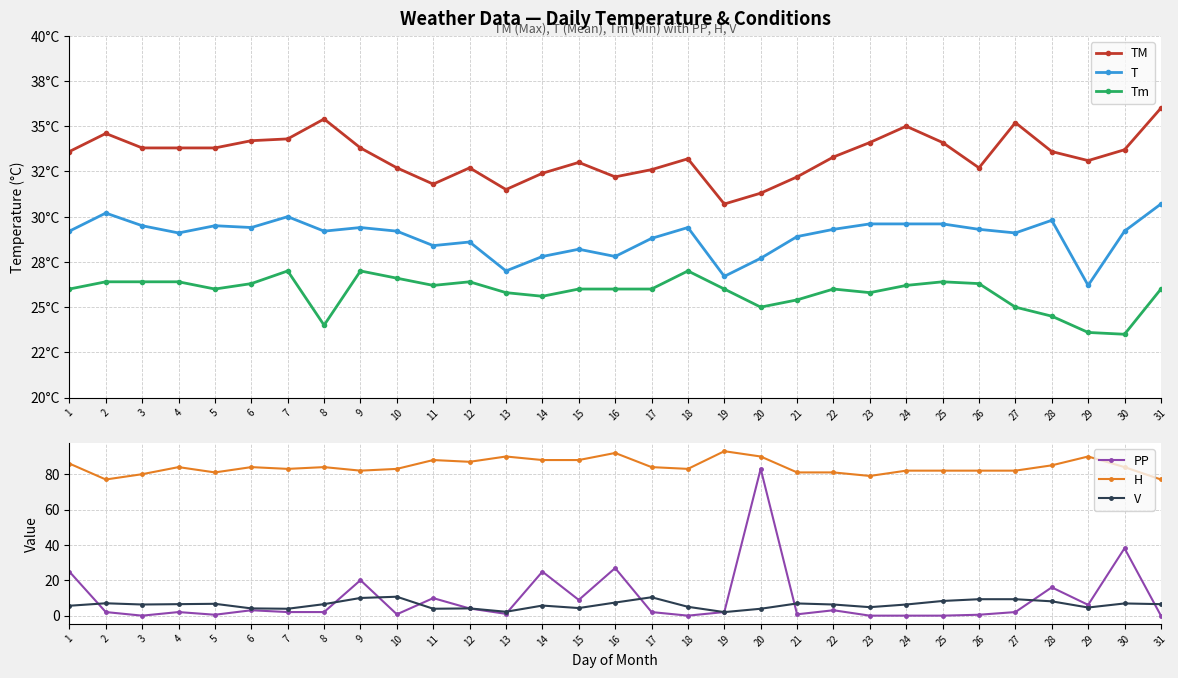

What is the difference between the highest and lowest values at 9?

72.0